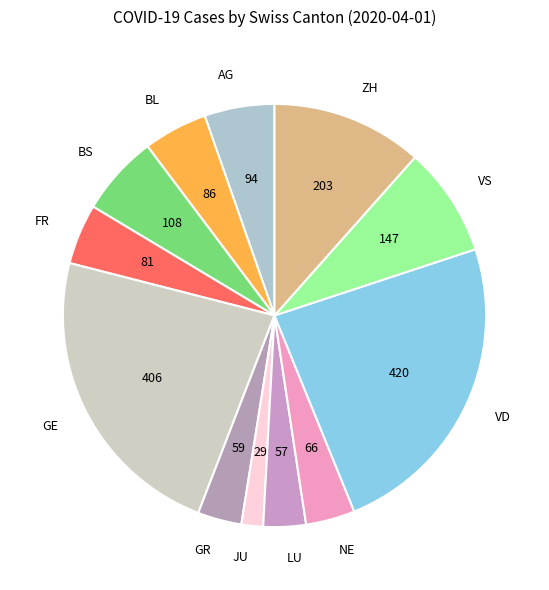

Does VS account for over 50% of the chart?

No